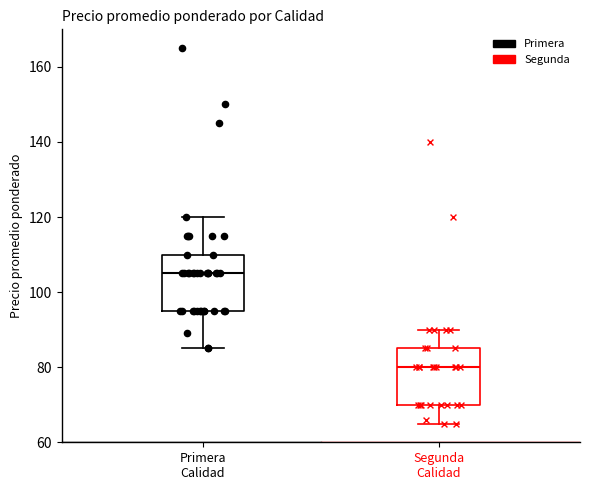

Reading left to right, read every box against the y-axis: the position of its median line, the range the box covers, and the ends of its whiskers. The values are not printed on the chart, so give them approximately, as read against the axis.

Primera Calidad: median 106, box 96 to 110, whiskers 86 to 120
Segunda Calidad: median 80, box 70 to 86, whiskers 66 to 90